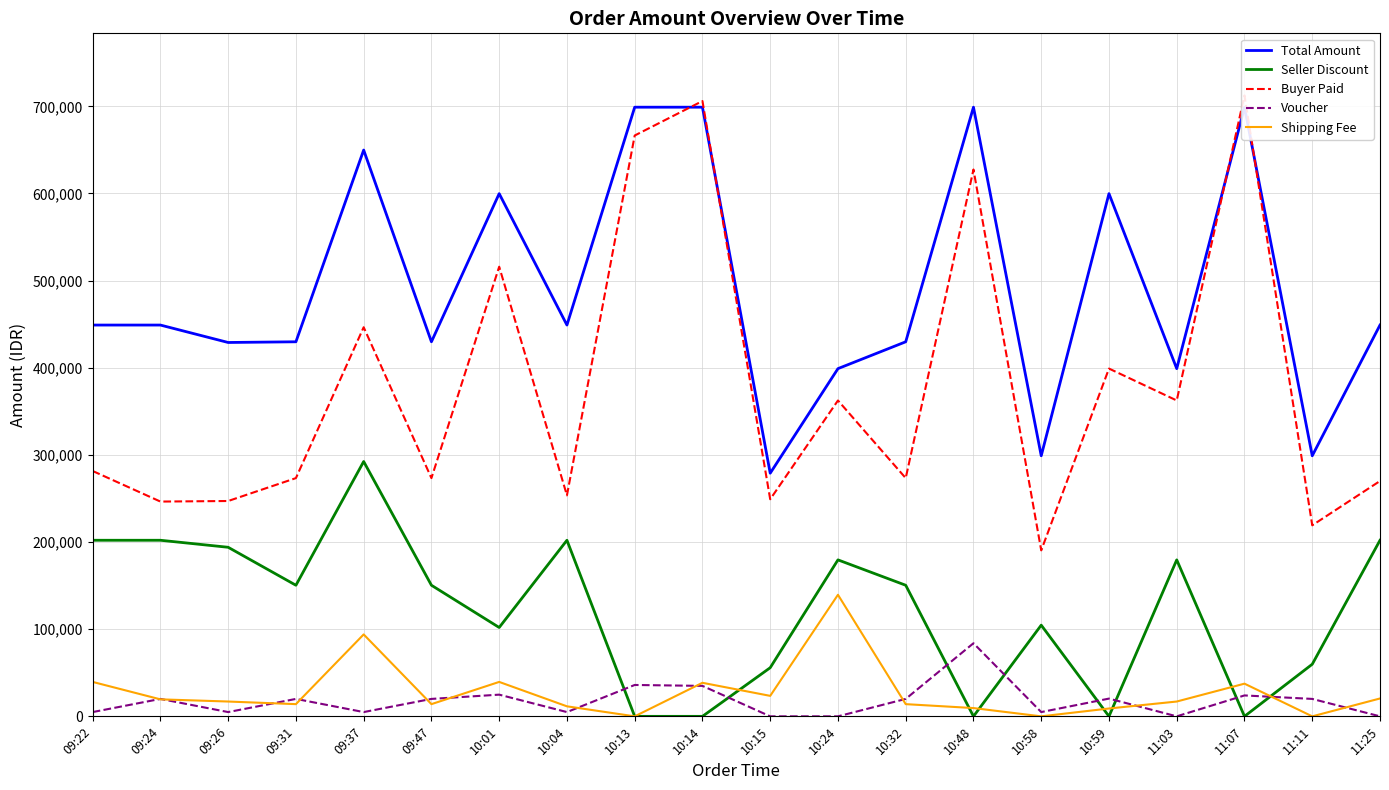

The value of Total Amount at 11:07 is 699000. True or false?

True